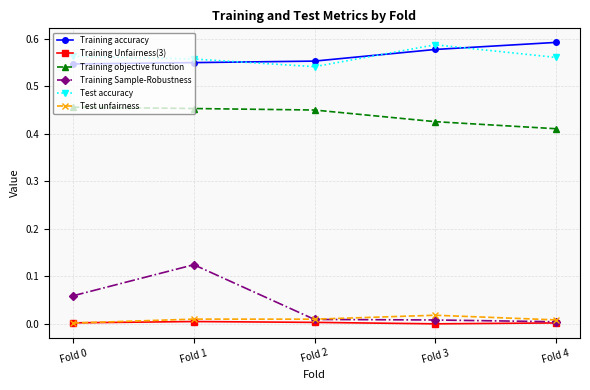

True or false: Training accuracy has more than 1 points higher than both neighbors.

False